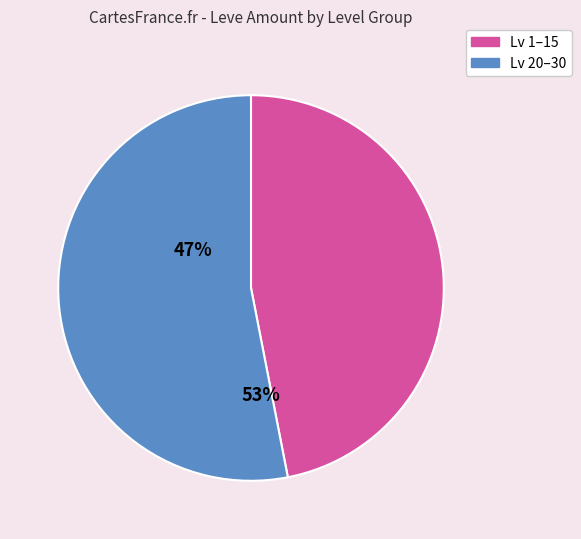

Does any single category account for the majority?

Yes